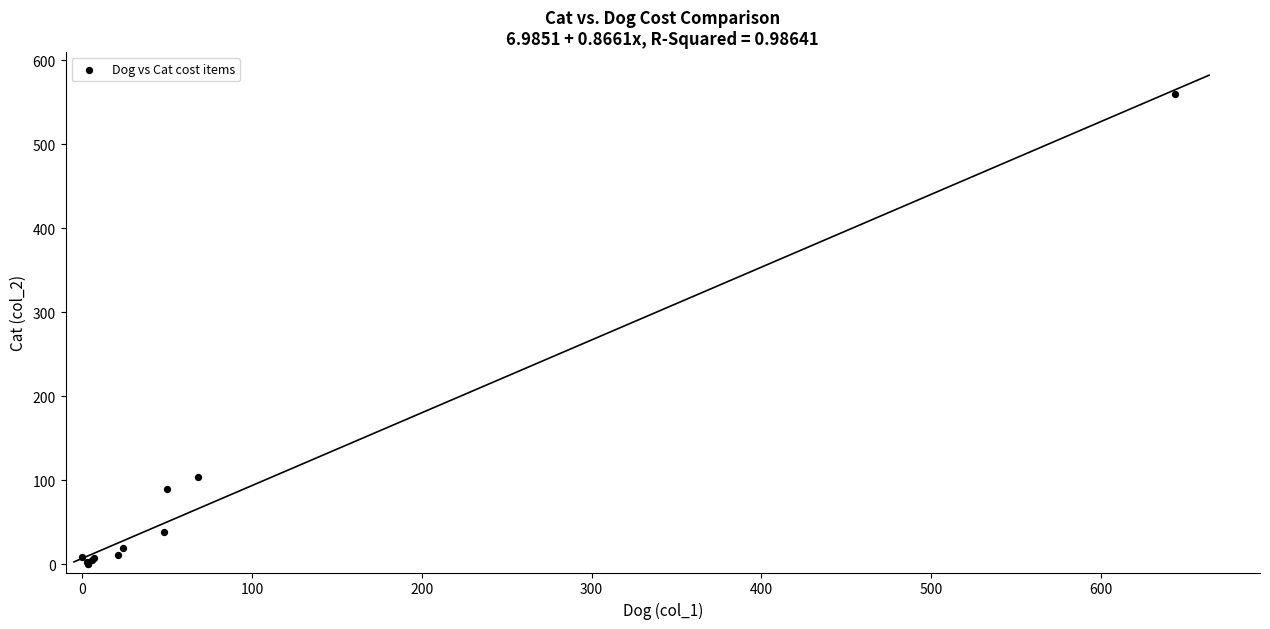

What Y value in the scatter plot is closest to 279?

103.5